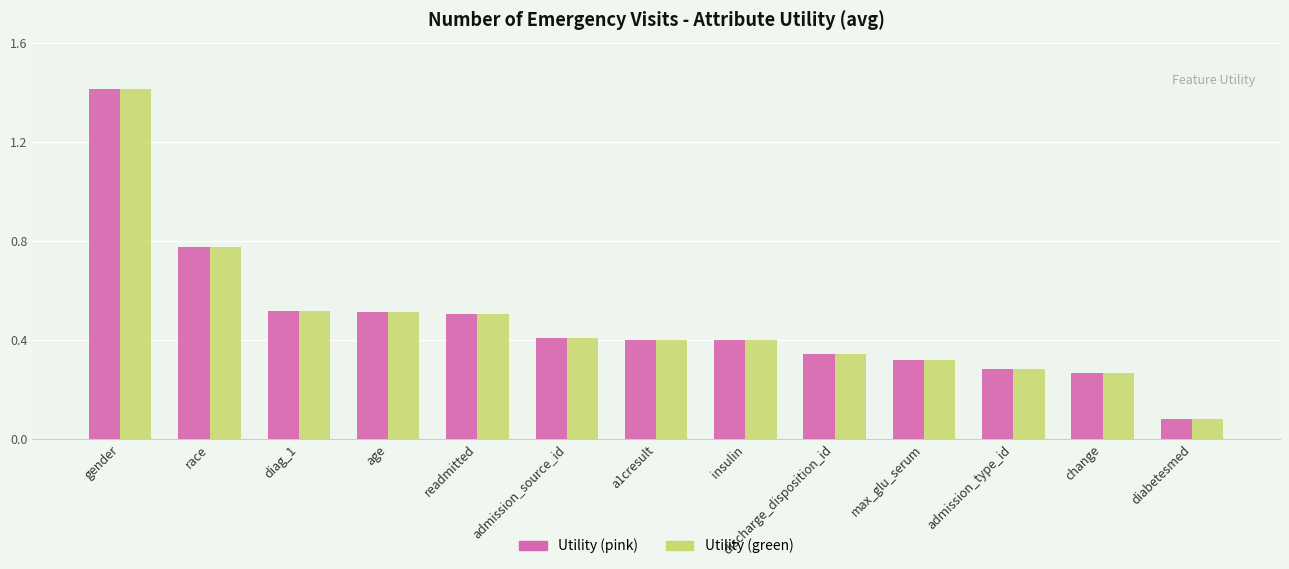

What is the maximum value shown in the chart?

1.4